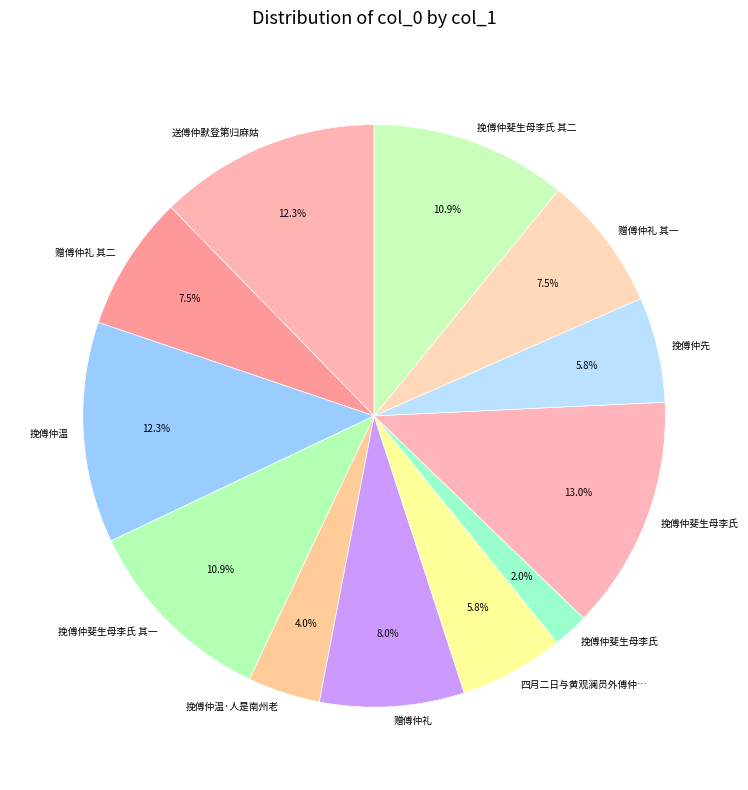

Count the number of slices in the pie.

12